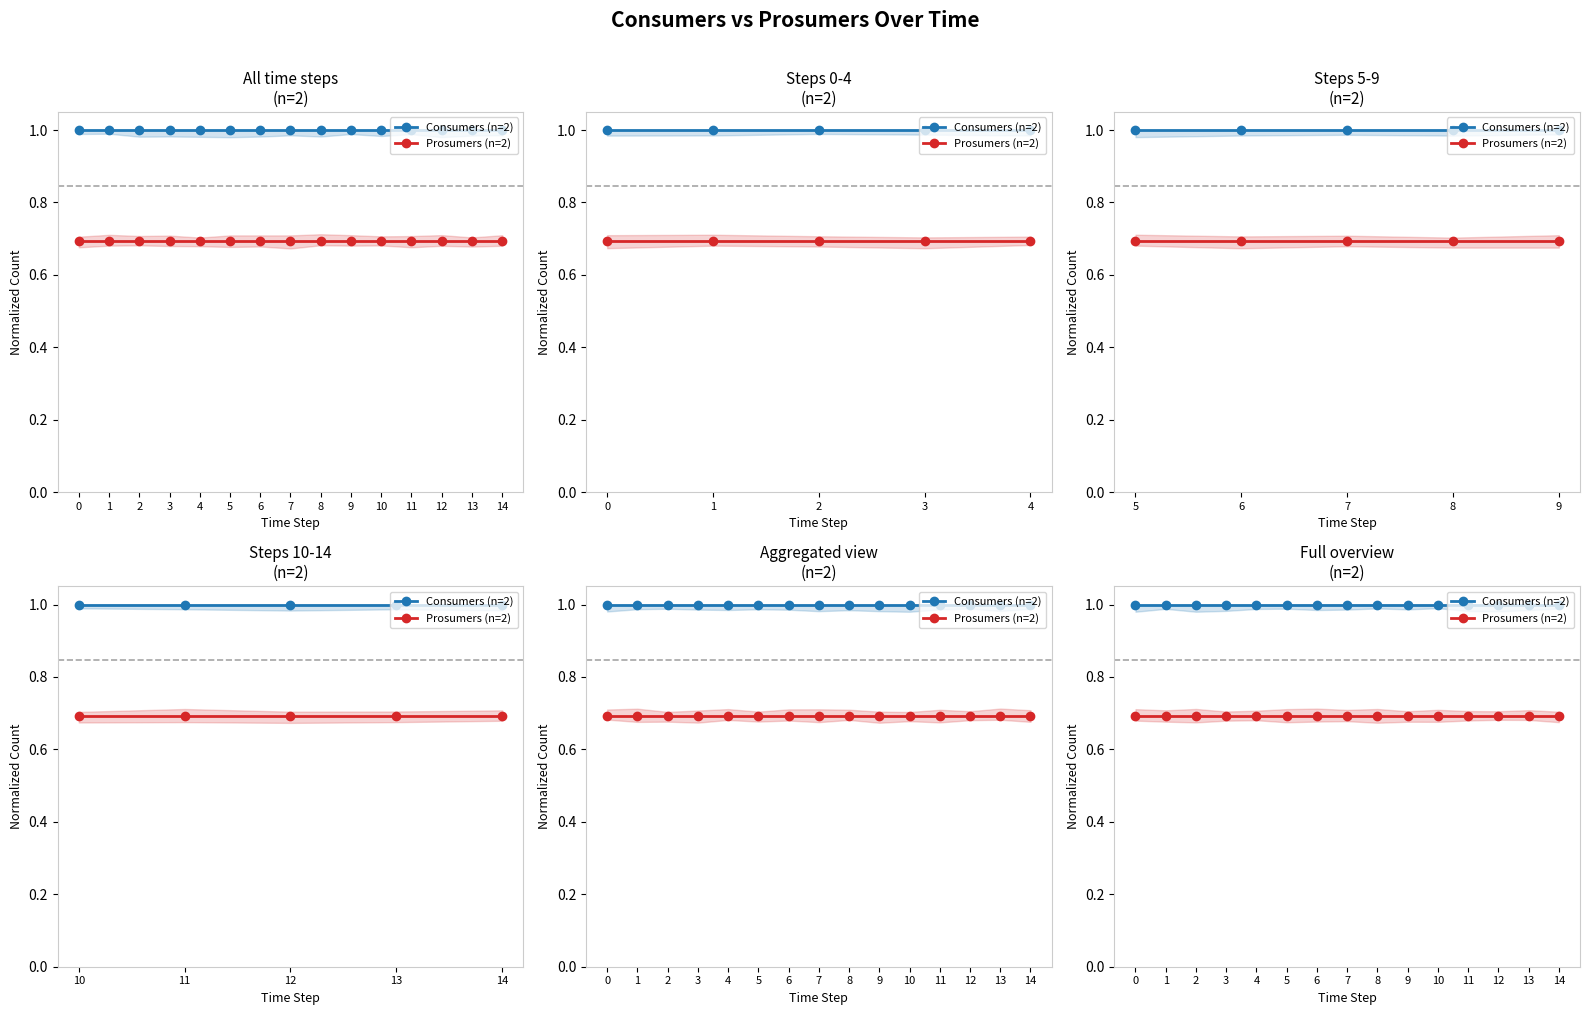

Reading left to right, extract all data points from this chart.

Consumers (n=2): 0=1.0	1=1.0	2=1.0	3=1.0	4=1.0	5=1.0	6=1.0	7=1.0	8=1.0	9=1.0	10=1.0	11=1.0	12=1.0	13=1.0	14=1.0
Prosumers (n=2): 0=0.7	1=0.7	2=0.7	3=0.7	4=0.7	5=0.7	6=0.7	7=0.7	8=0.7	9=0.7	10=0.7	11=0.7	12=0.7	13=0.7	14=0.7